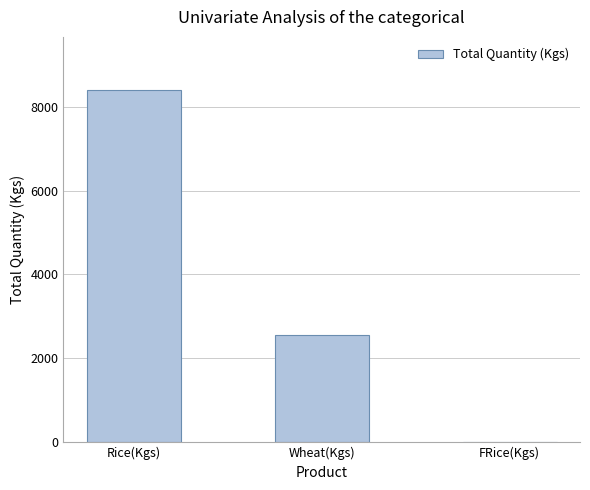

At which category does the chart reach its peak across all series?

Rice(Kgs)